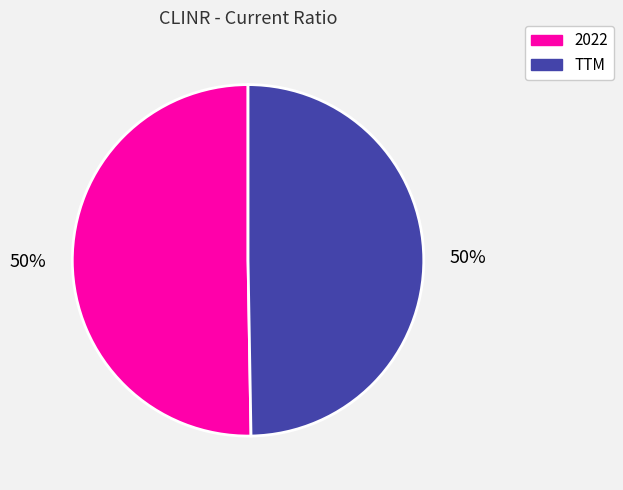

To the nearest percent, what percentage of the pie is 2022?

50%